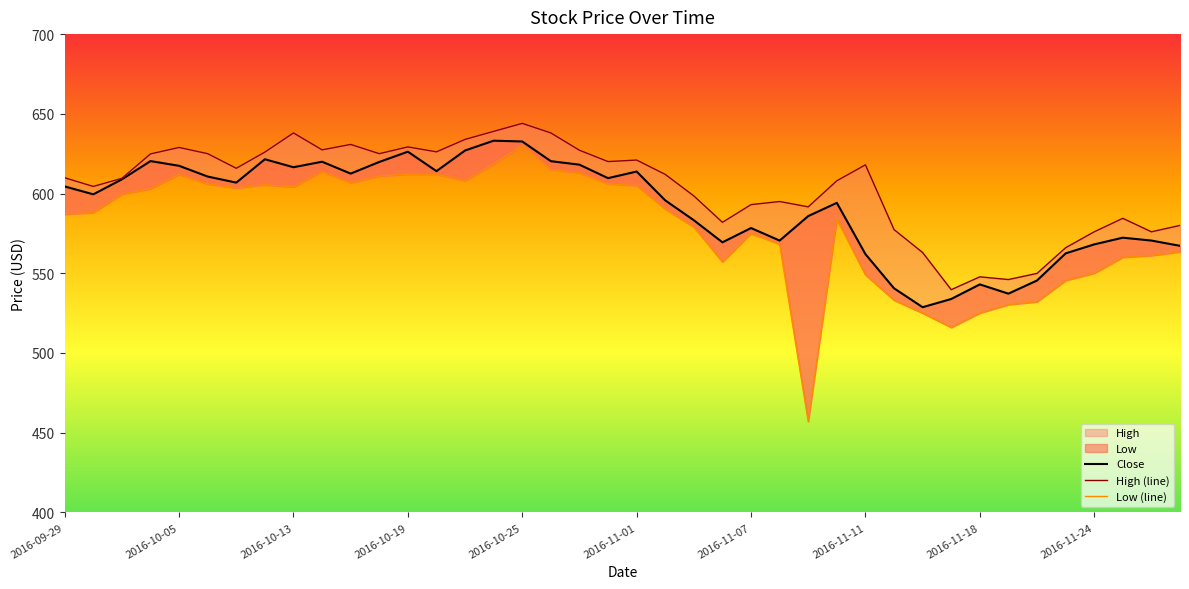

True or false: Low (line) and Close cross at least once.

False